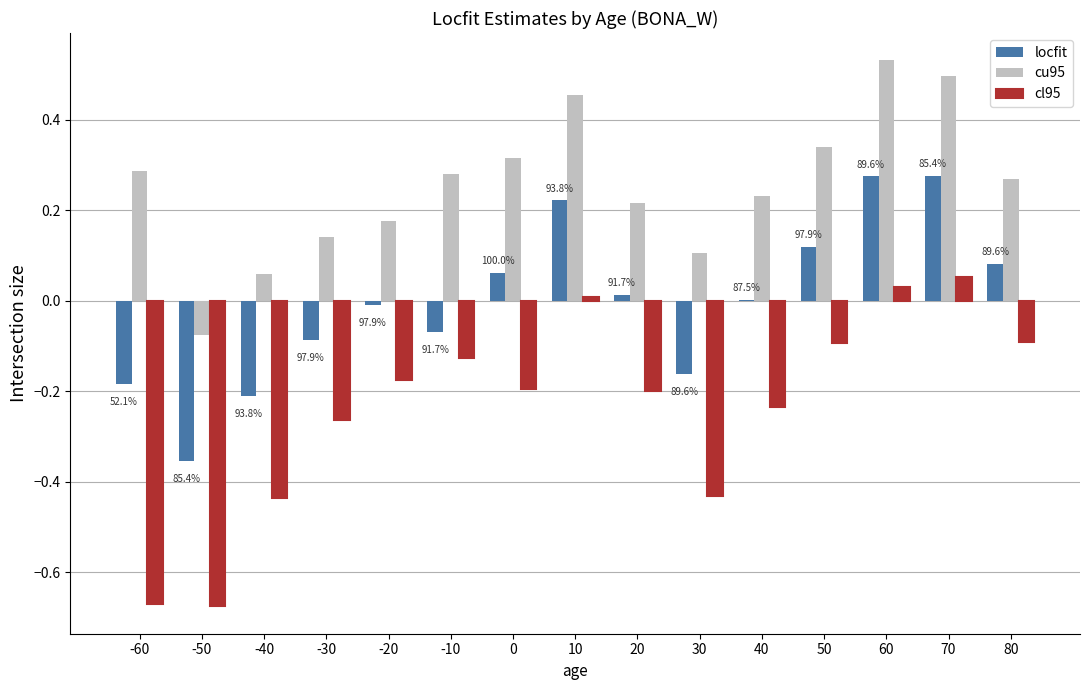

Where does the cu95 series first go above 0?

-60